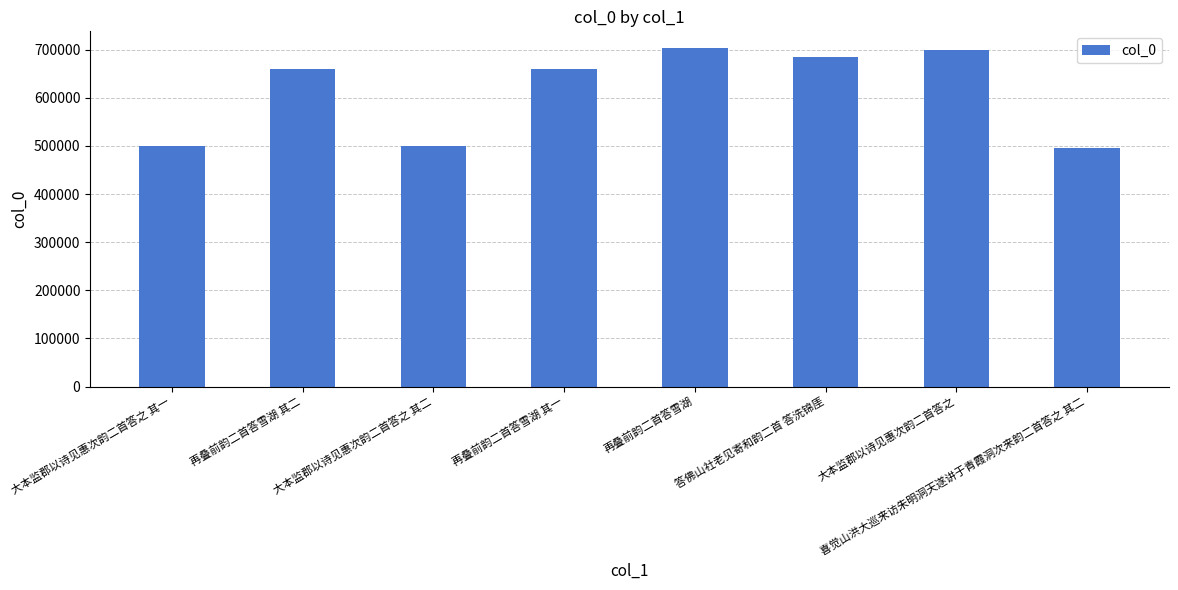

What is the difference between the second highest and second lowest values?

199487